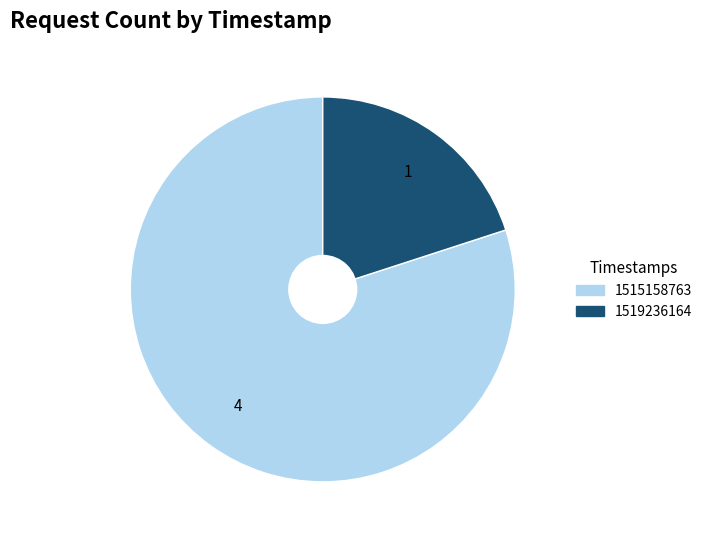

True or false: 1519236164 accounts for 14% of the total.

False